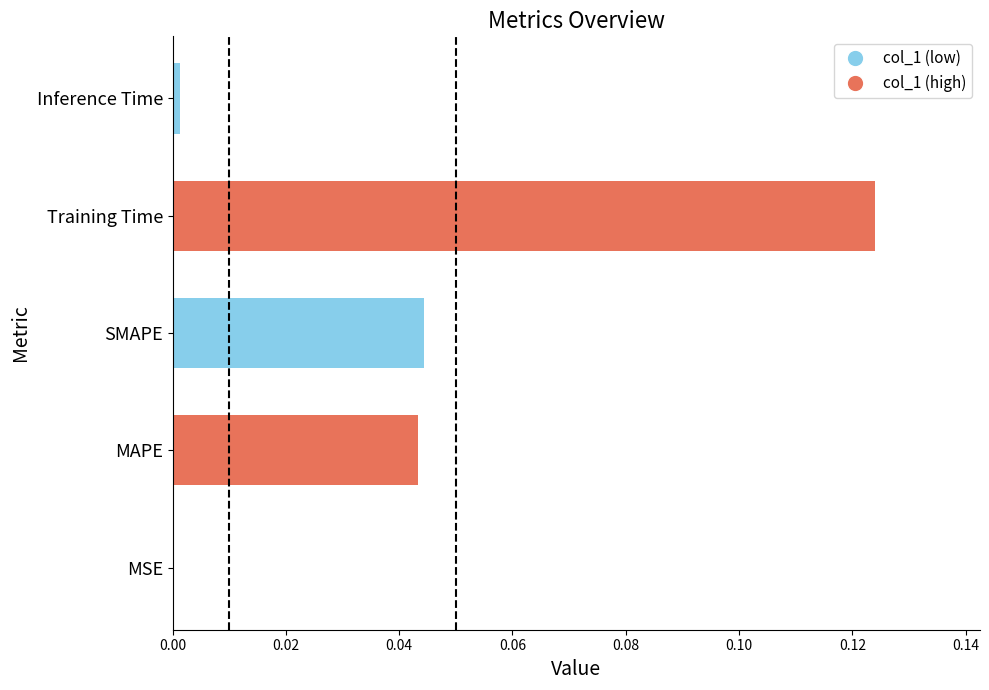

True or false: the data shows 0.0 at SMAPE.

True